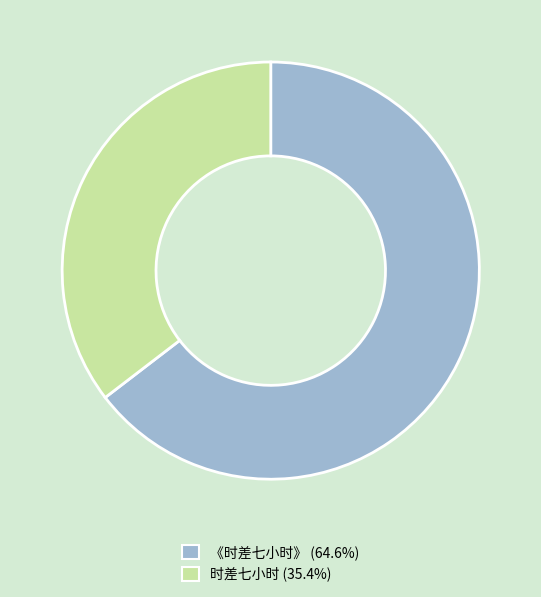

Does any single category account for the majority?

Yes